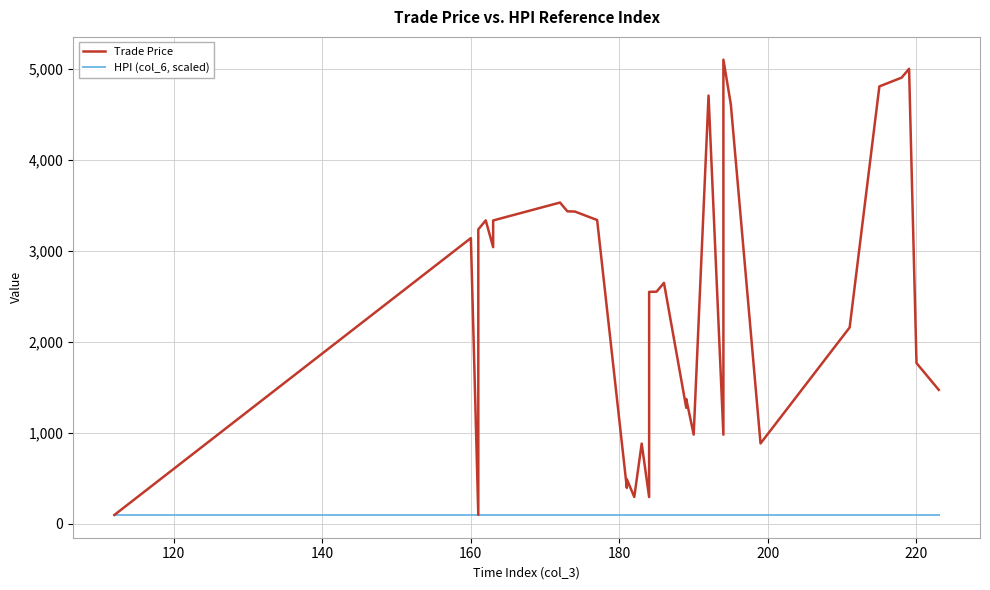

What is the difference between the second highest and minimum values in the Trade Price series?

4904.1